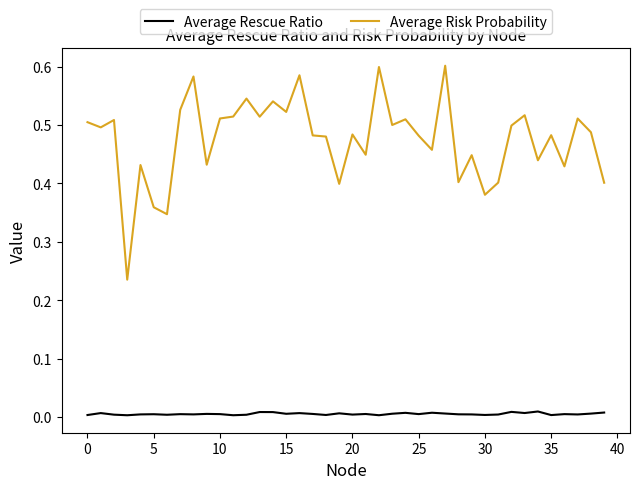

Which series has the widest spread of values?

Average Risk Probability